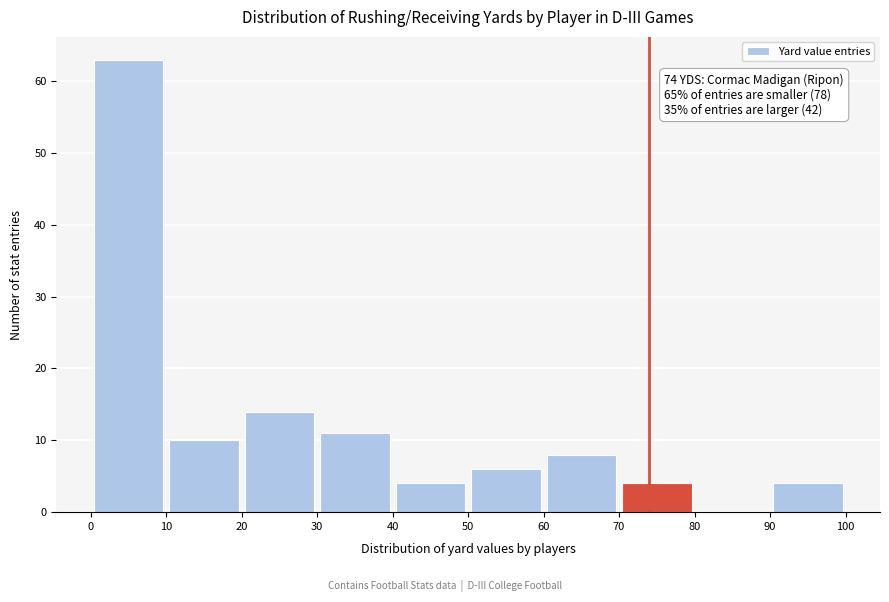

Over which range of the x-axis is the bar tallest?

0 to 10